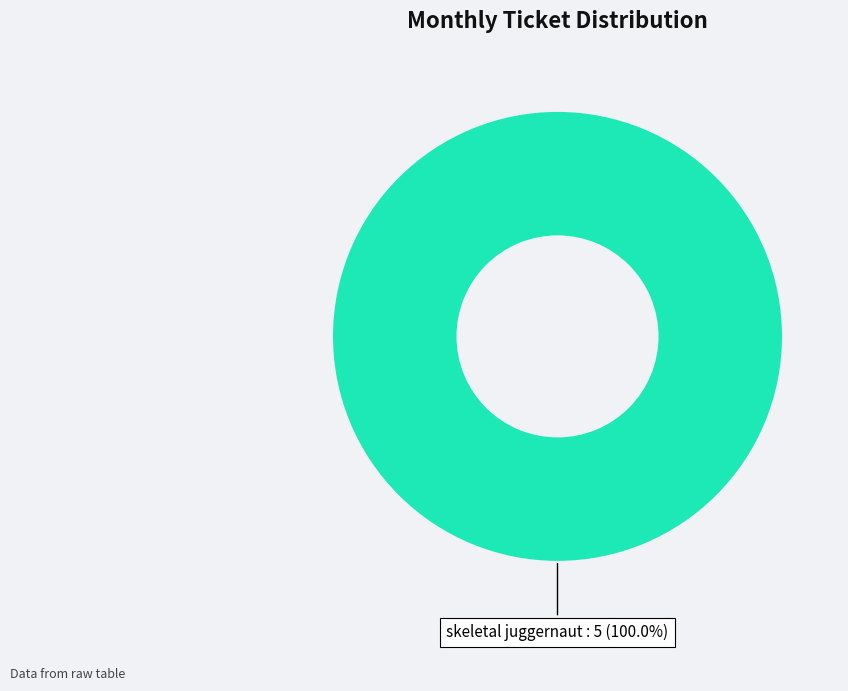

How many segments does this pie chart have?

1